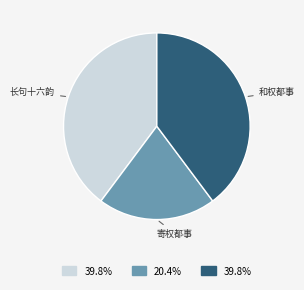

Is there a majority slice in this chart?

No